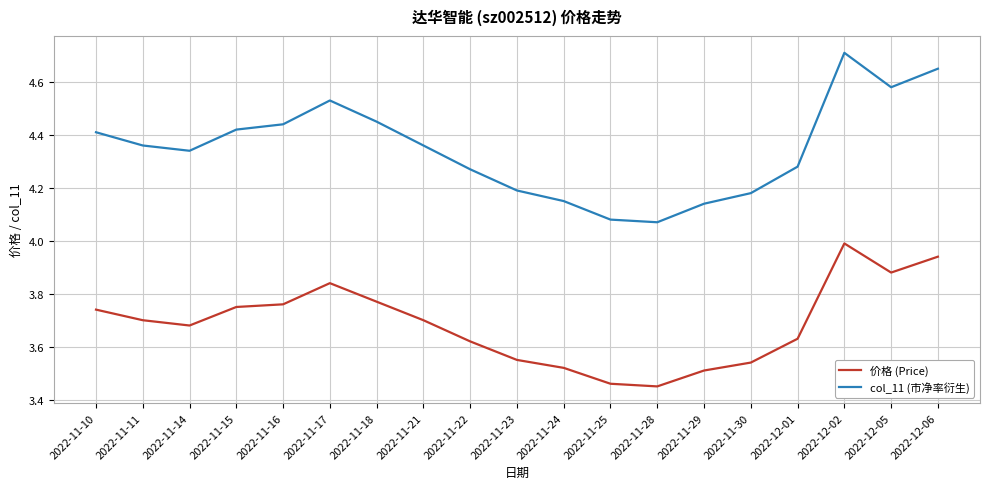

What is the sum of all col_11 (市净率衍生) values?

82.6